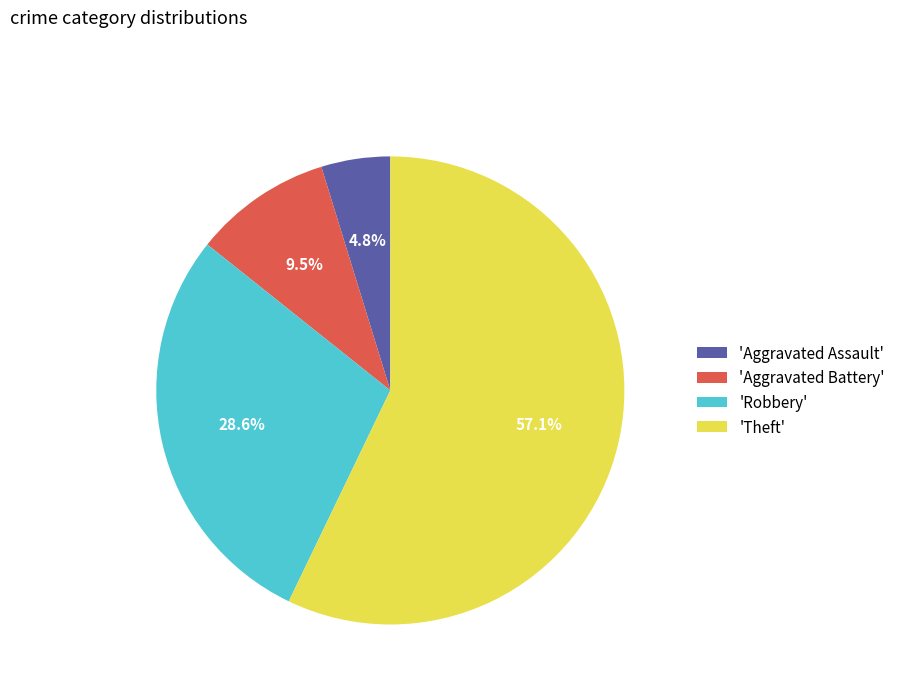

Does any single category account for the majority?

Yes